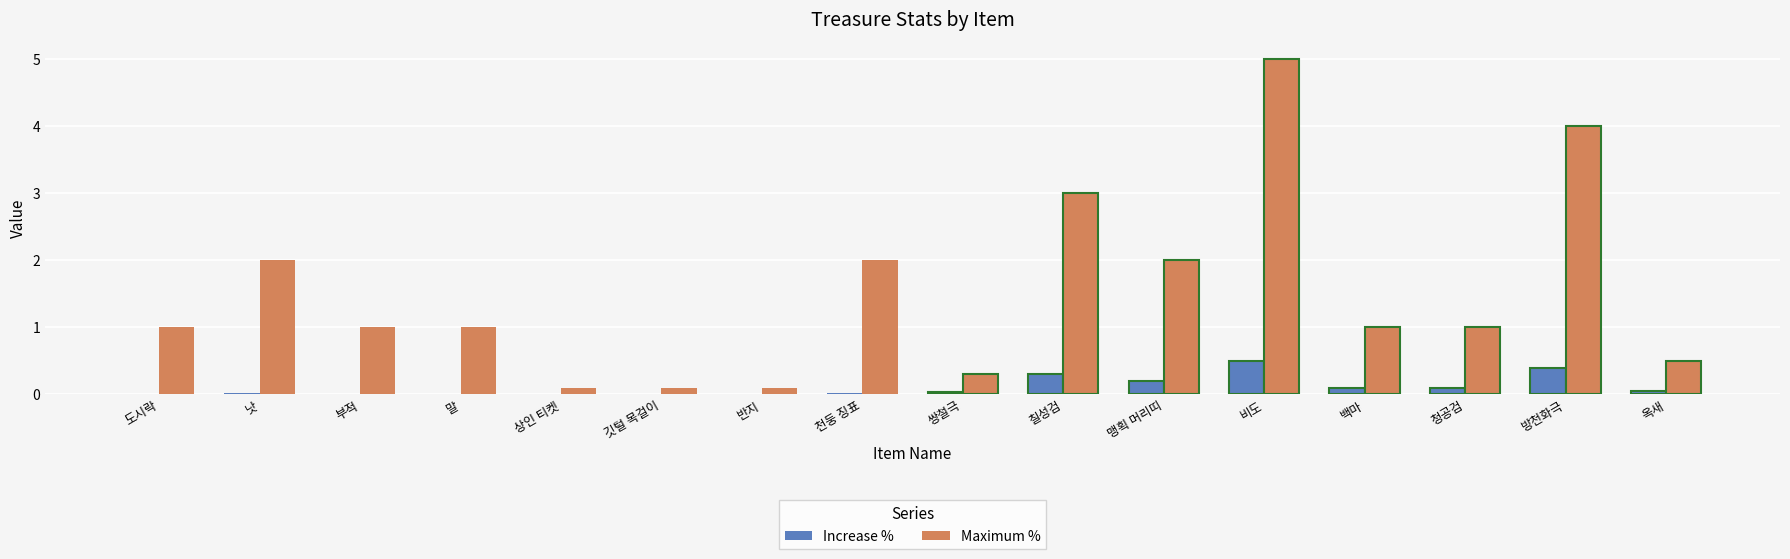

Which series has the largest total across all categories?

Maximum %